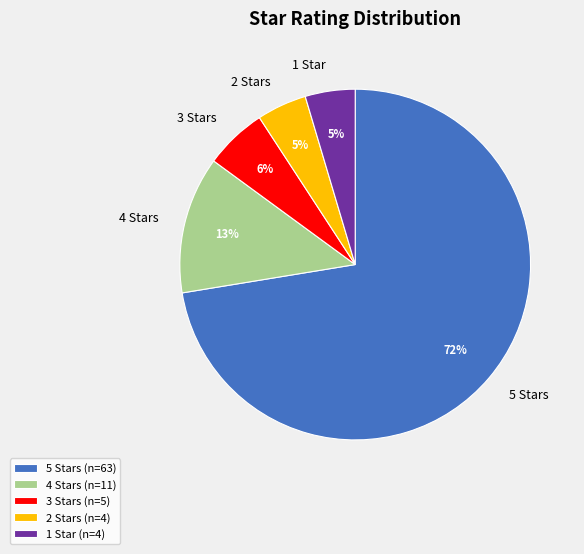

Do 5 and 1 together represent more than half of the pie?

Yes